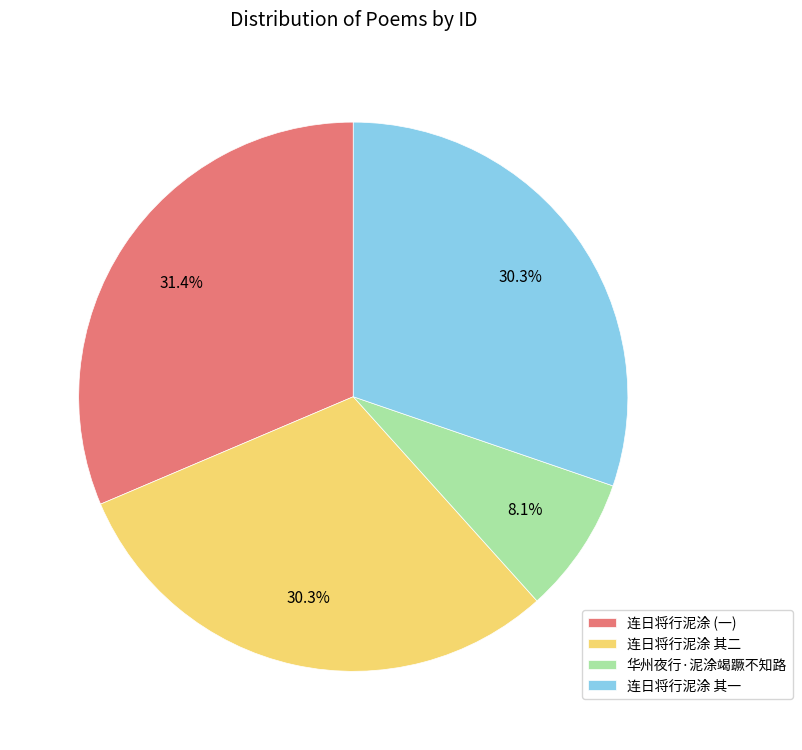

Is 连日将行泥涂 其一 the majority of the pie?

No